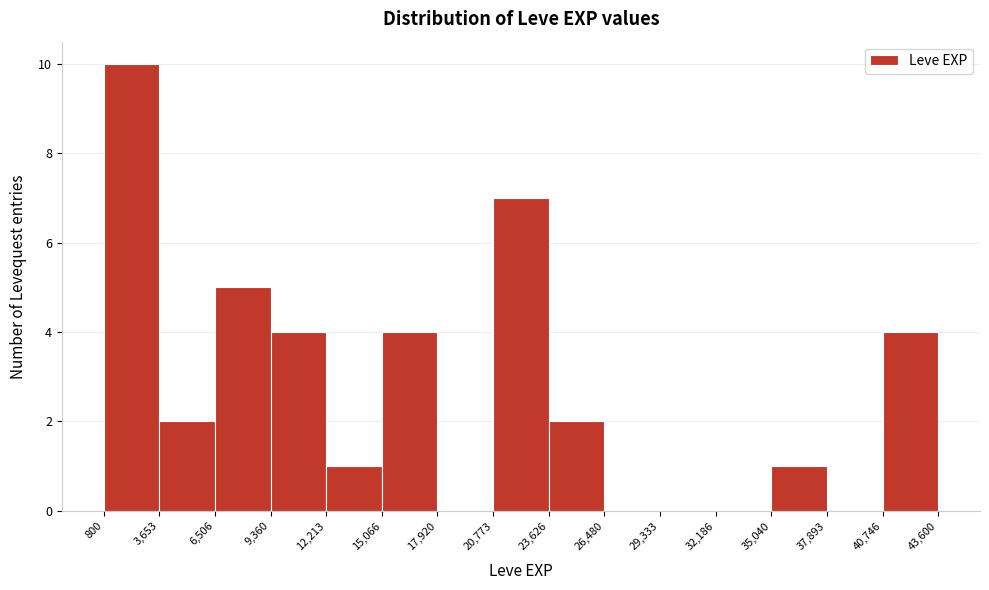

Reading left to right, transcribe this chart: for each bar, give the range it covers on the x-axis and its height. The values are not printed on the chart, so give them approximately, as read against the axis.

800 to 3,653: 10
3,653 to 6,506: 2
6,506 to 9,360: 5
9,360 to 12,213: 4
12,213 to 15,066: 1
15,066 to 17,920: 4
17,920 to 20,773: 0
20,773 to 23,626: 7
23,626 to 26,480: 2
26,480 to 29,333: 0
29,333 to 32,186: 0
32,186 to 35,040: 0
35,040 to 37,893: 1
37,893 to 40,746: 0
40,746 to 43,600: 4